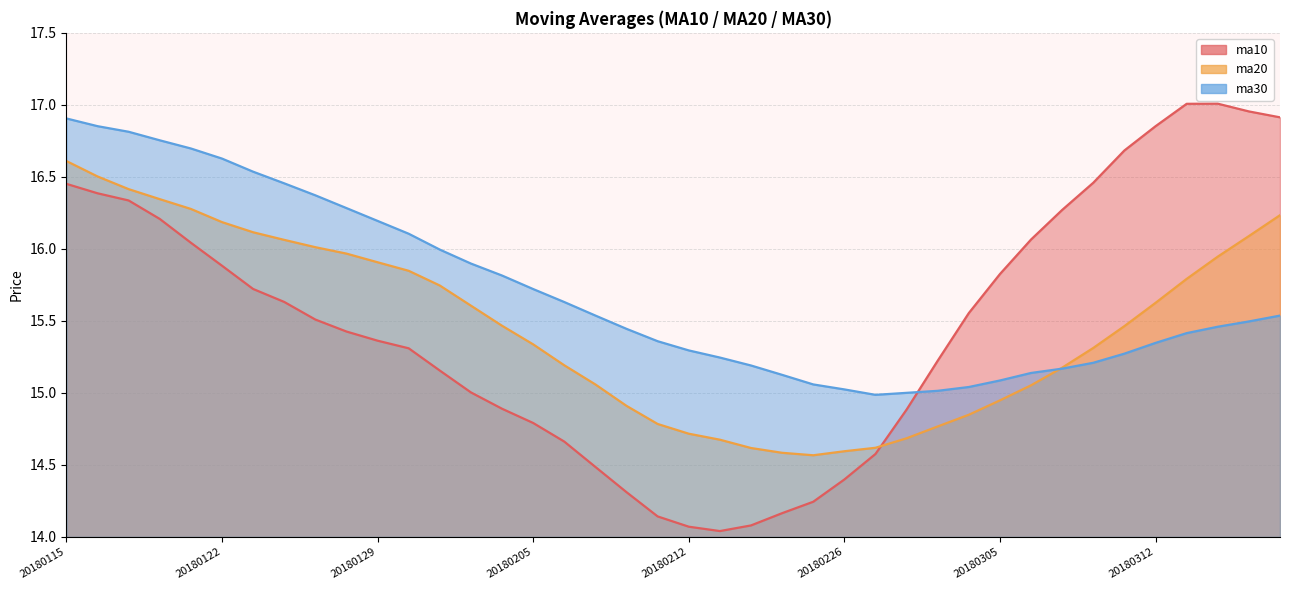

At which category is the sum across all series the highest?

20180115